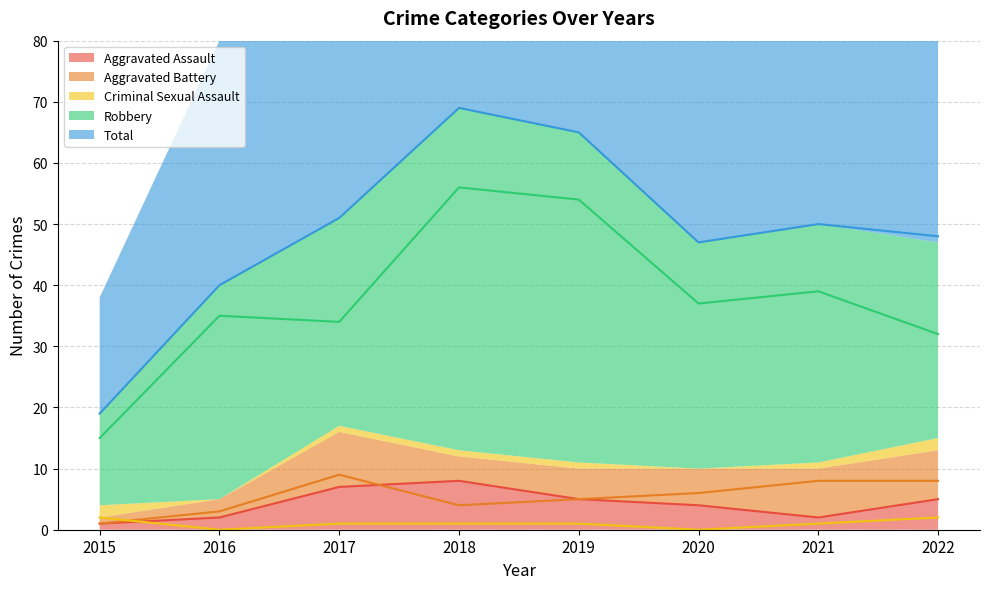

What are all the series names shown in the legend?

Aggravated Assault, Aggravated Battery, Criminal Sexual Assault, Robbery, Total